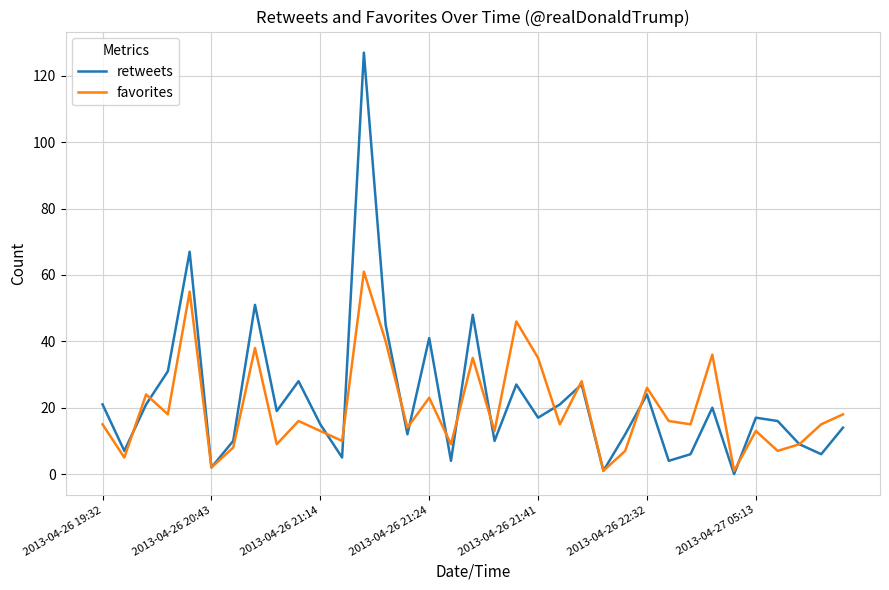

What is the maximum value for retweets?

127